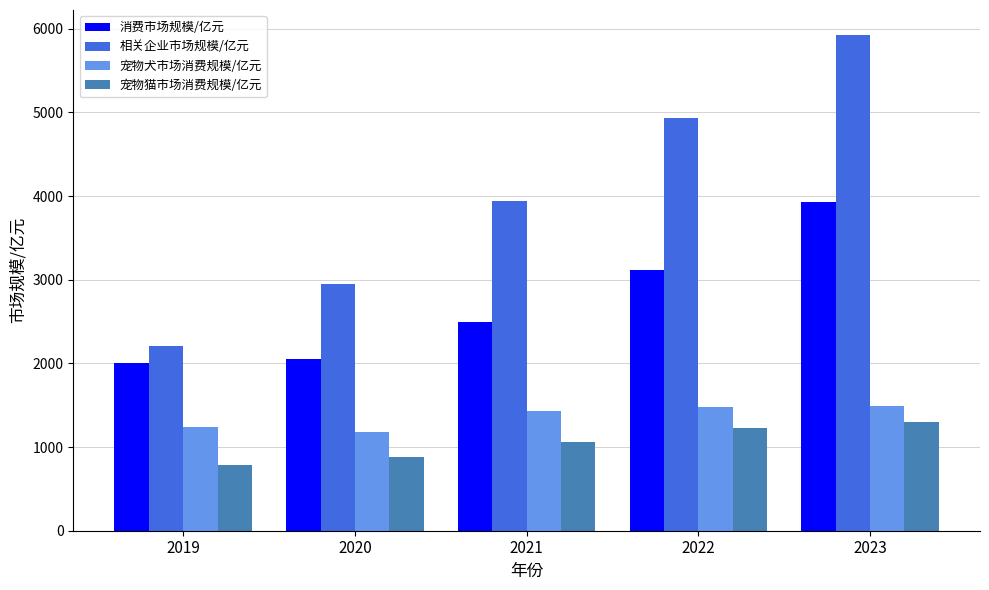

At which label does 相关企业市场规模/亿元 reach its peak?

2023